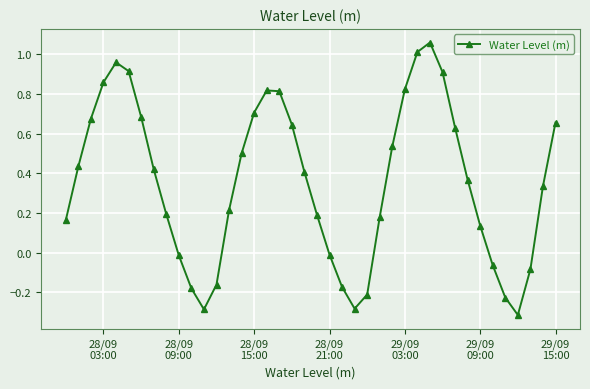

How many values are below zero?

12